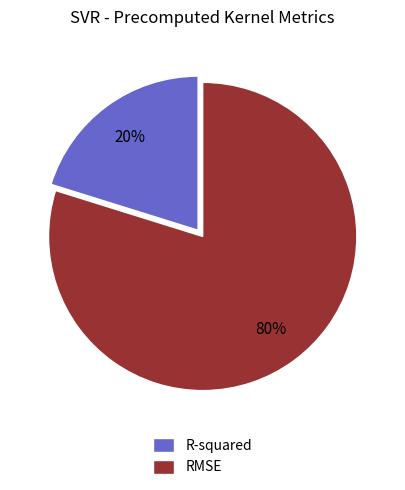

Is the sum of RMSE and R-squared greater than half?

Yes